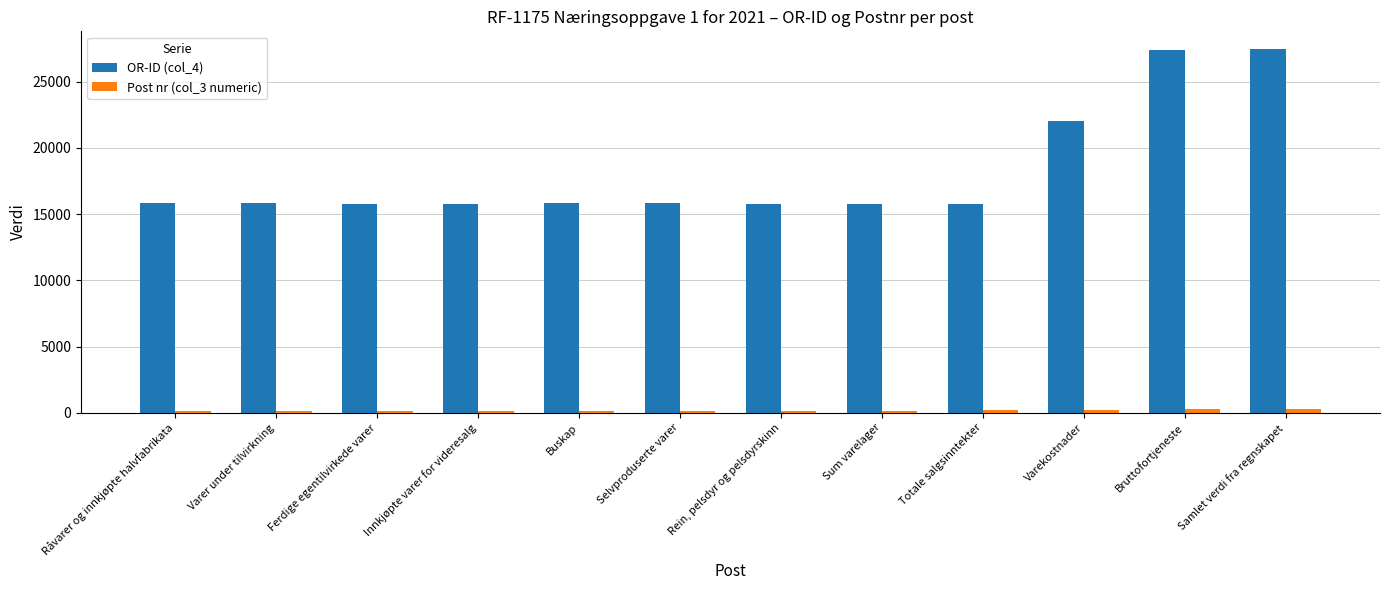

Which series has the widest spread of values?

OR-ID (col_4)